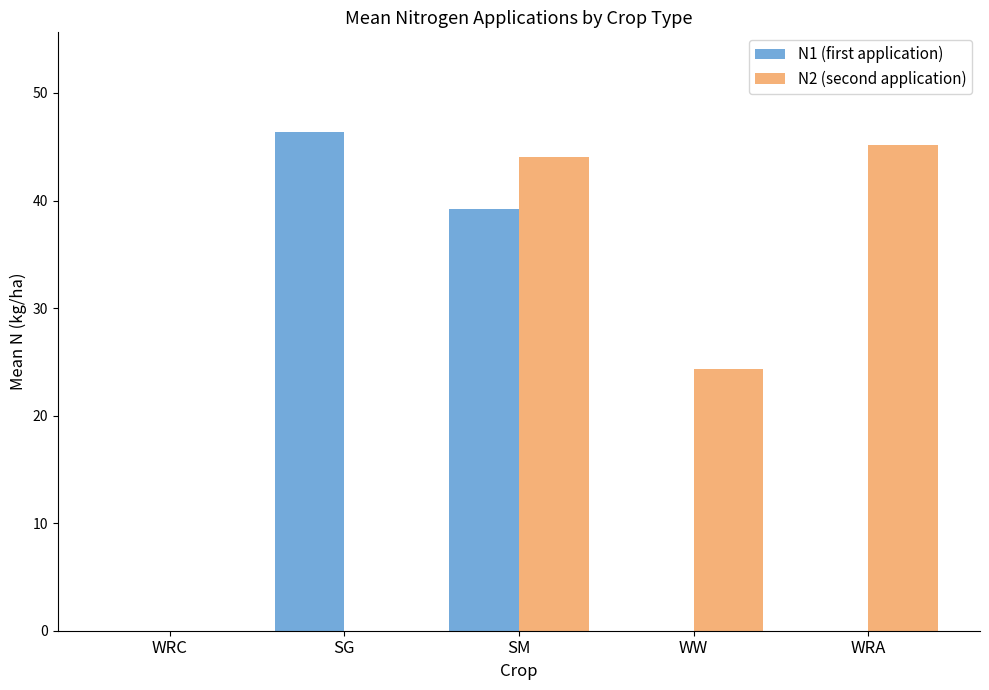

How many groups of bars are there?

5